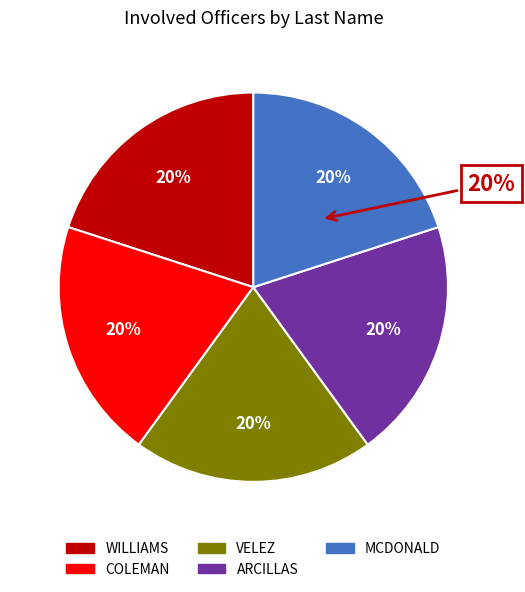

Does any single category account for the majority?

Yes